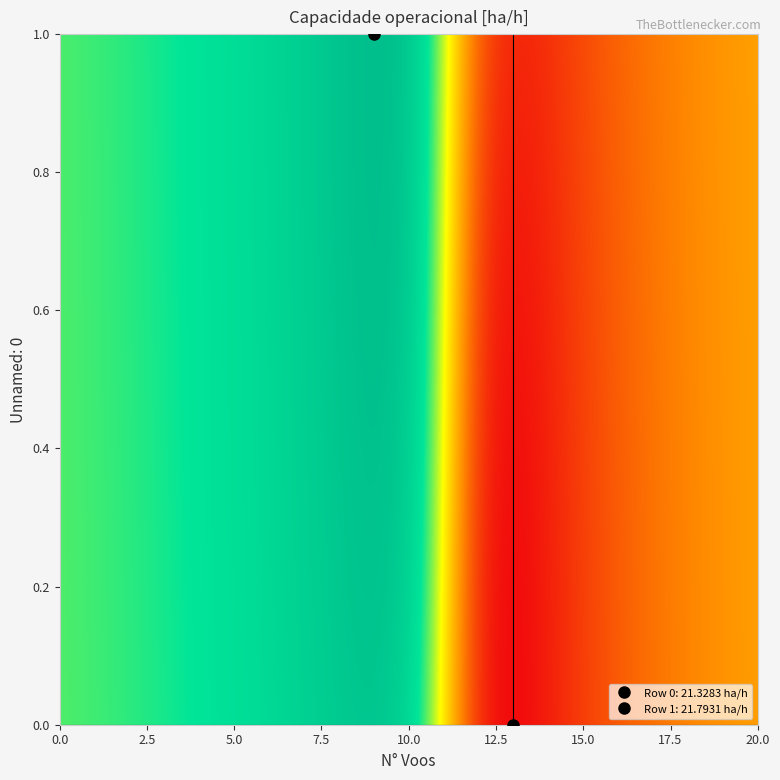

Which series has the largest range (max minus min)?

1